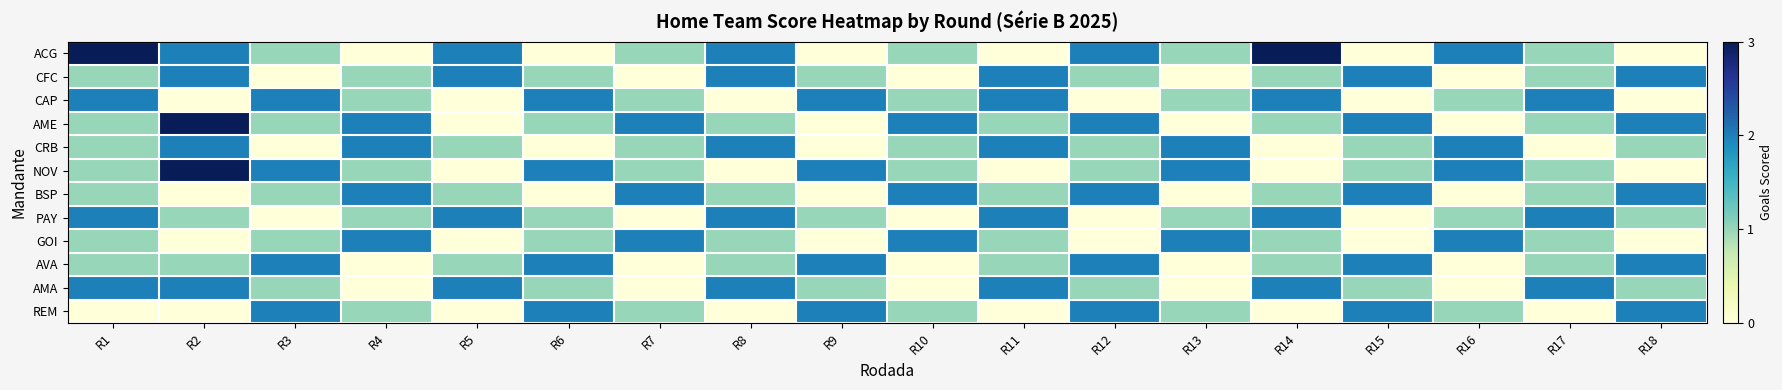

Between R12 and R18, which series saw the biggest shift?

ACG